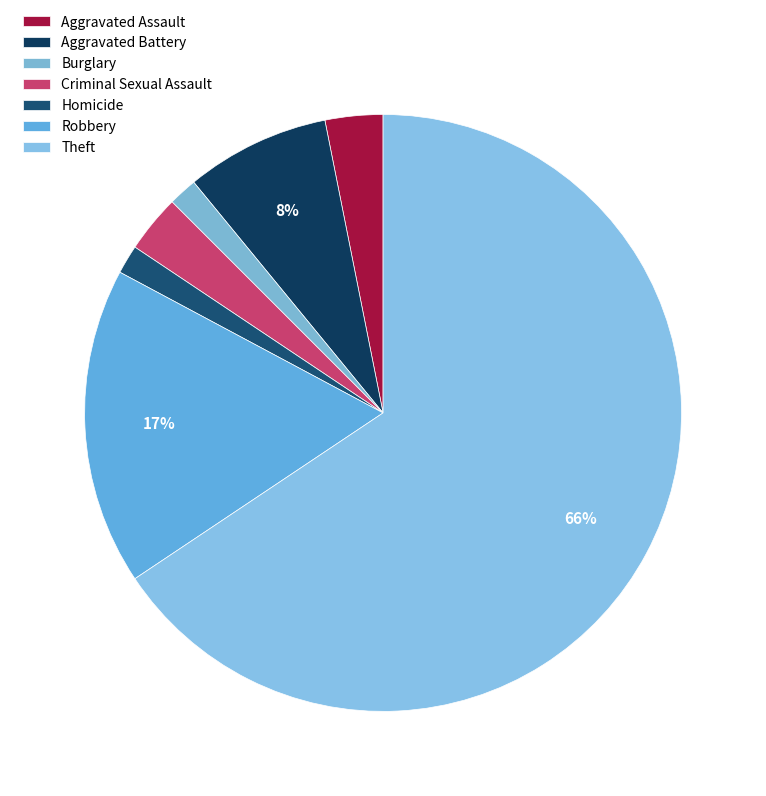

Does any single category account for the majority?

Yes